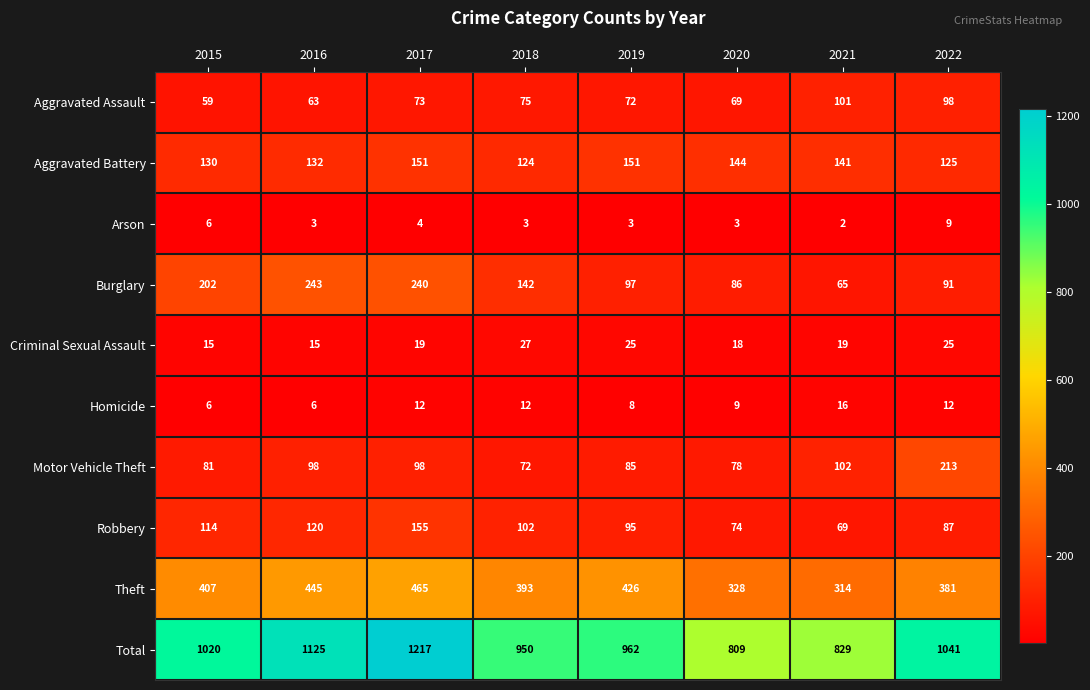

Rank the series by their maximum value, from highest to lowest.

Total, Theft, Burglary, Motor Vehicle Theft, Robbery, Aggravated Battery, Aggravated Assault, Criminal Sexual Assault, Homicide, Arson